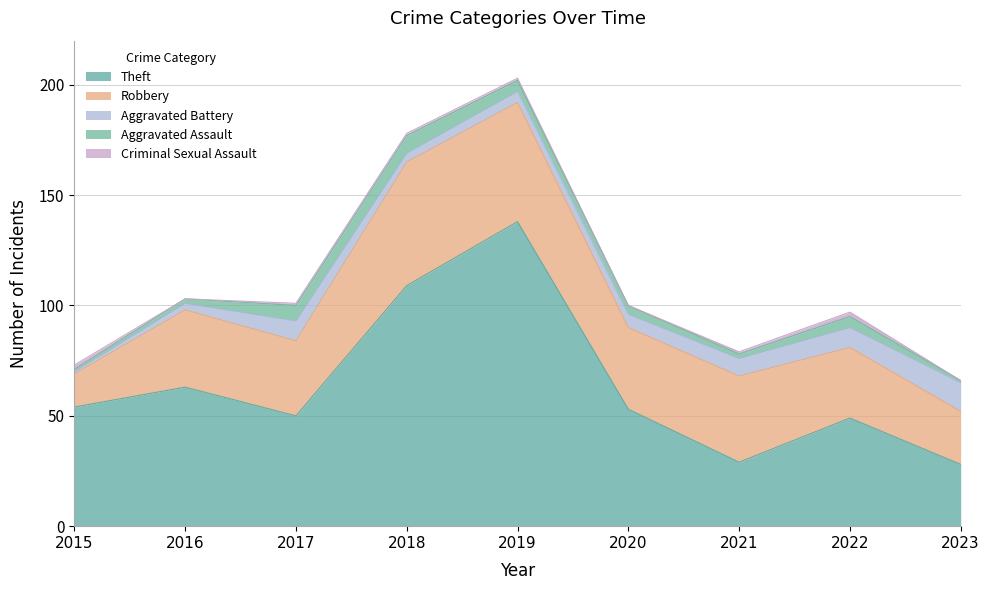

Which series has the widest spread of values?

Theft